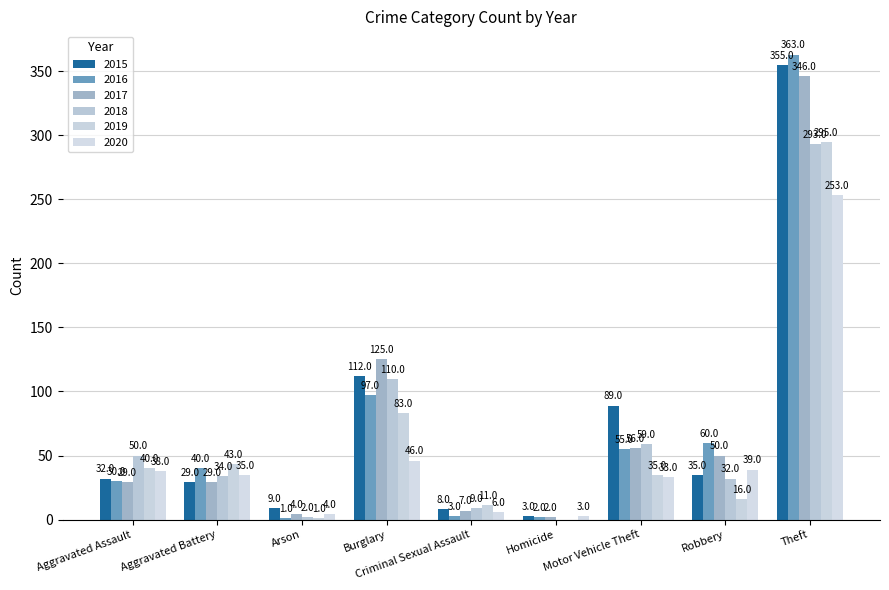

What is the difference between the 2020 values at Aggravated Assault and Theft?

215